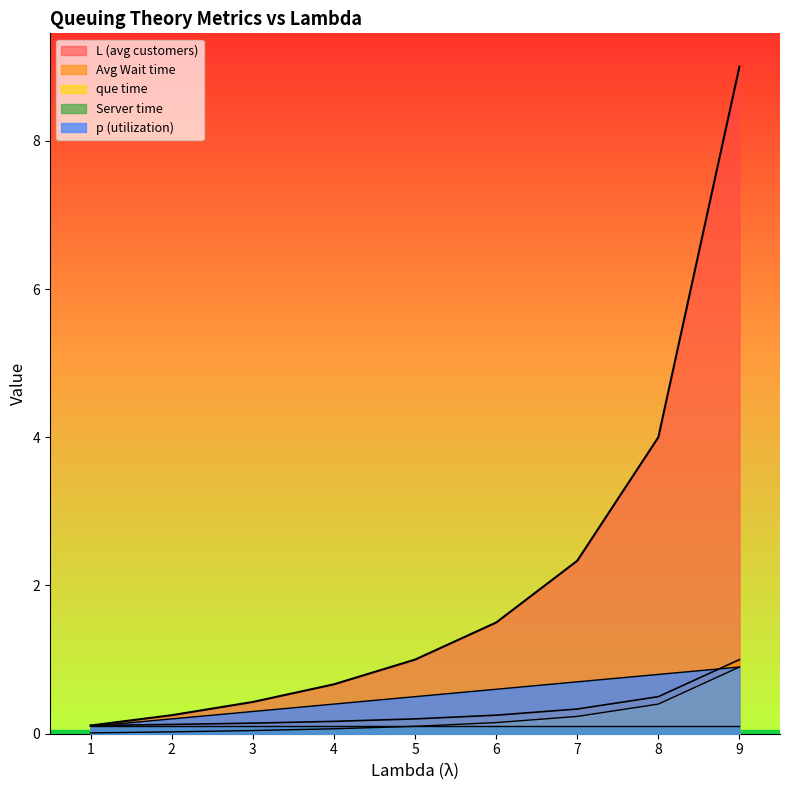

Does the chart display data point markers on the line(s)?

No